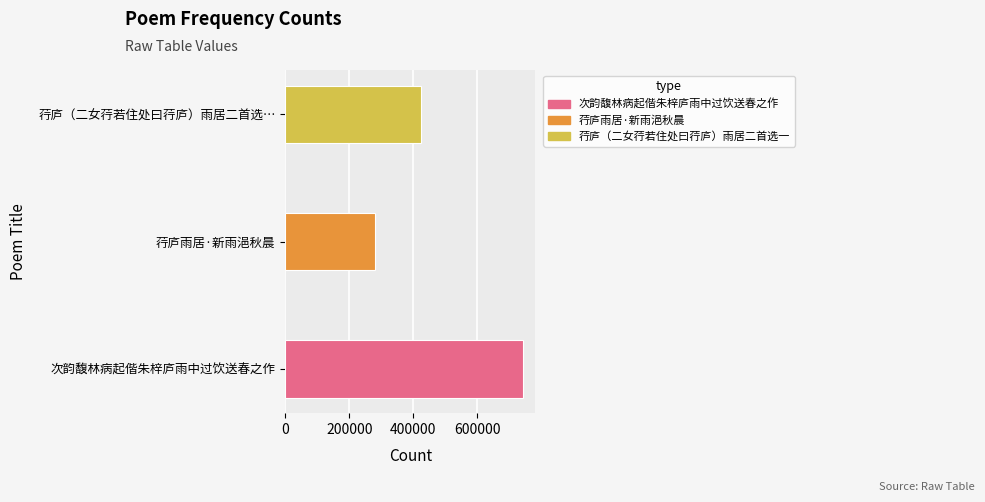

True or false: the data shows 743460 at 次韵馥林病起偕朱梓庐雨中过饮送春之作.

True